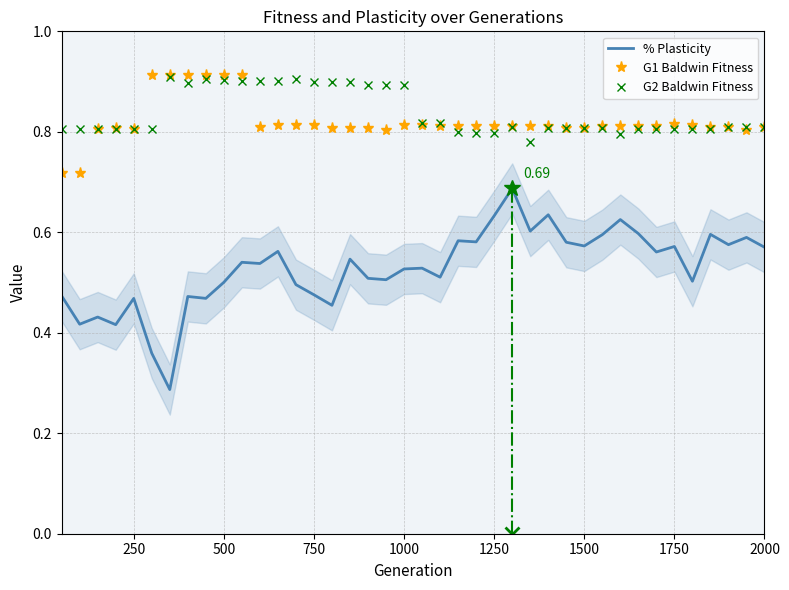

True or false: G1 Baldwin Fitness and % Plasticity cross at least once.

False